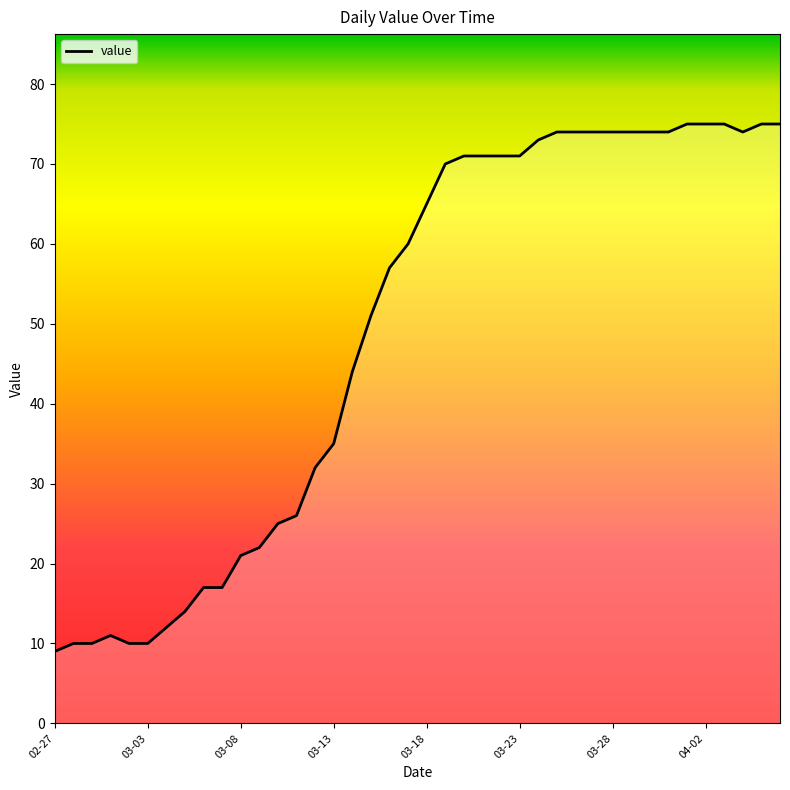

What is the difference between the maximum and minimum values?

66